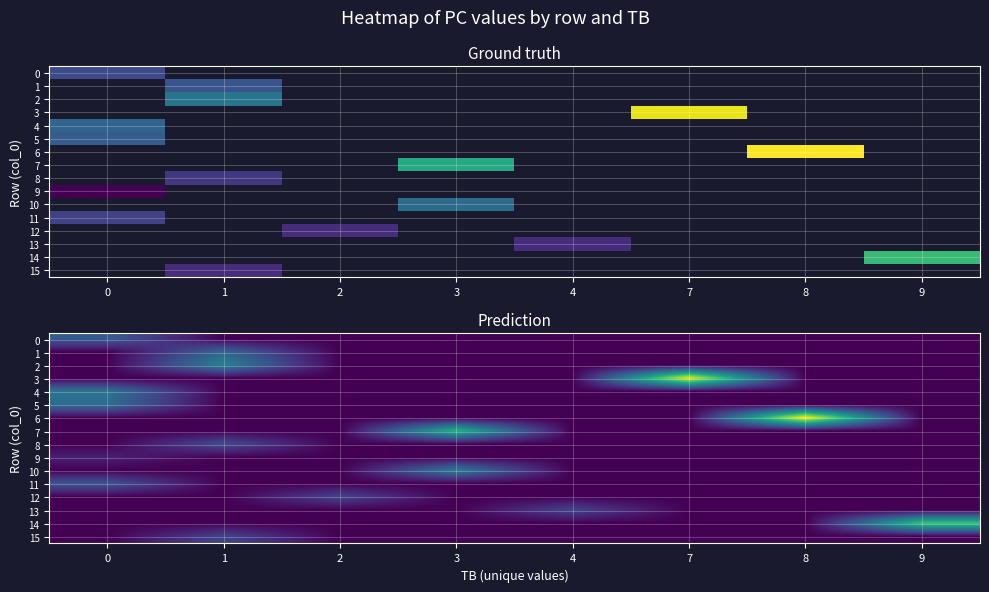

Which category has the lowest value across all series?

1